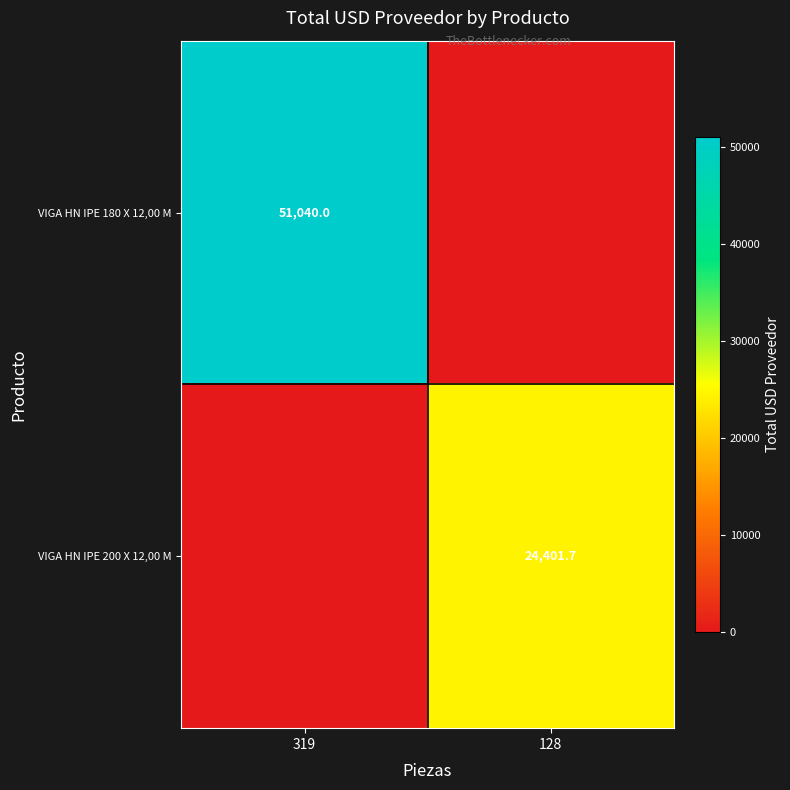

The value of VIGA HN IPE 200 X 12,00 M at 128 is 36251.0. True or false?

False